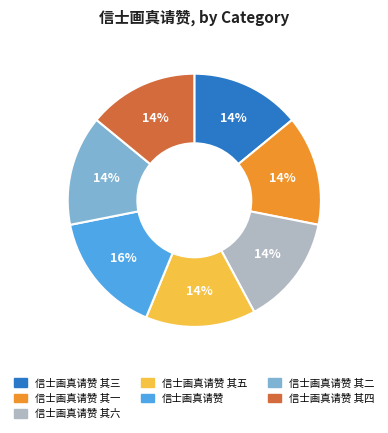

Count the number of slices in the pie.

7